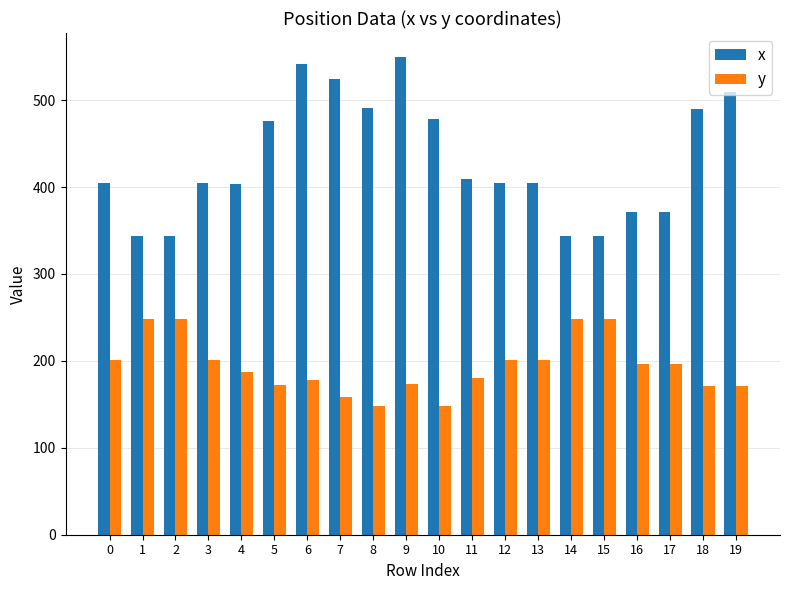

Rank the series by their average value, from lowest to highest.

y, x